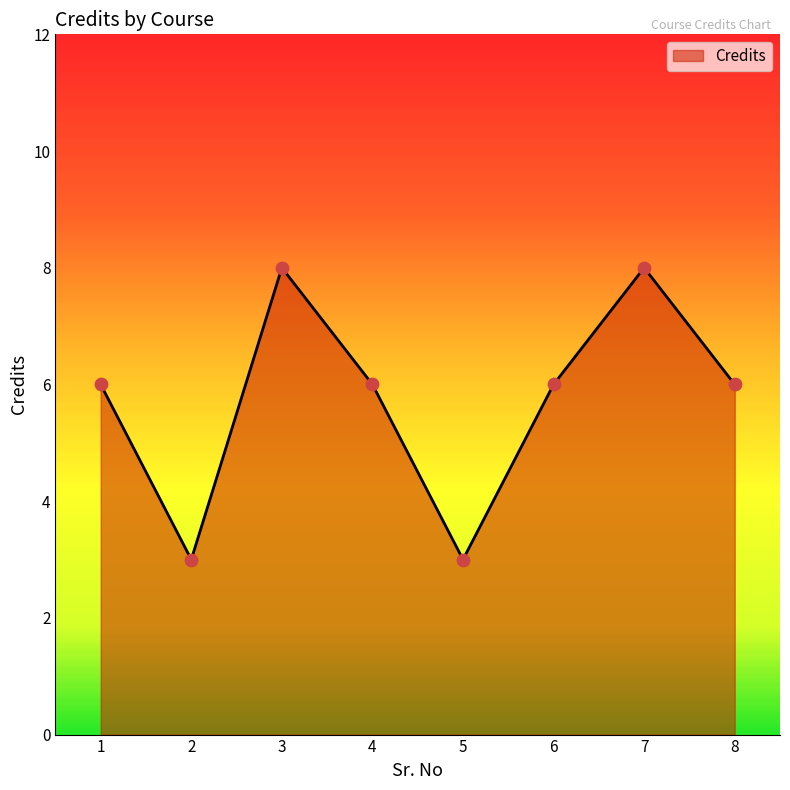

Between 2 and 1, which is larger?

1